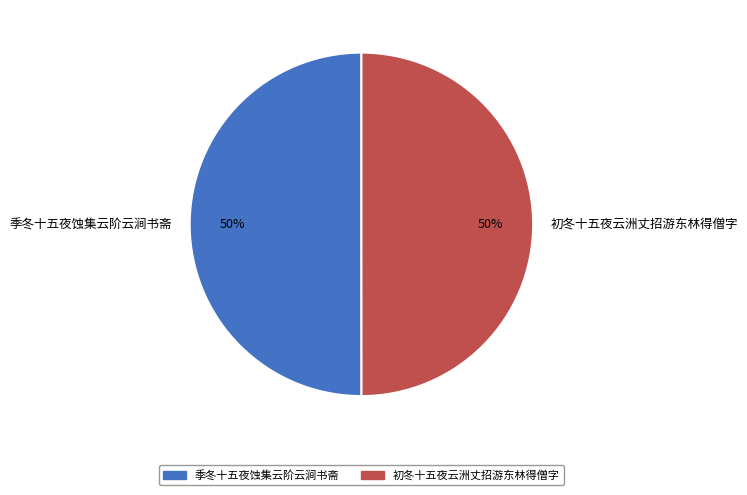

To the nearest percent, what percentage of the pie is 季冬十五夜蚀集云阶云涧书斋?

50%